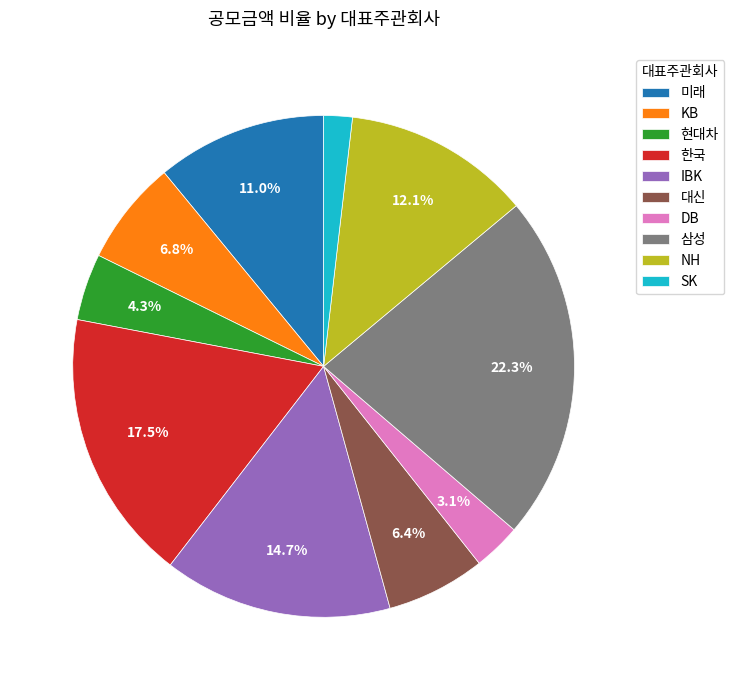

Does IBK account for over 50% of the chart?

No